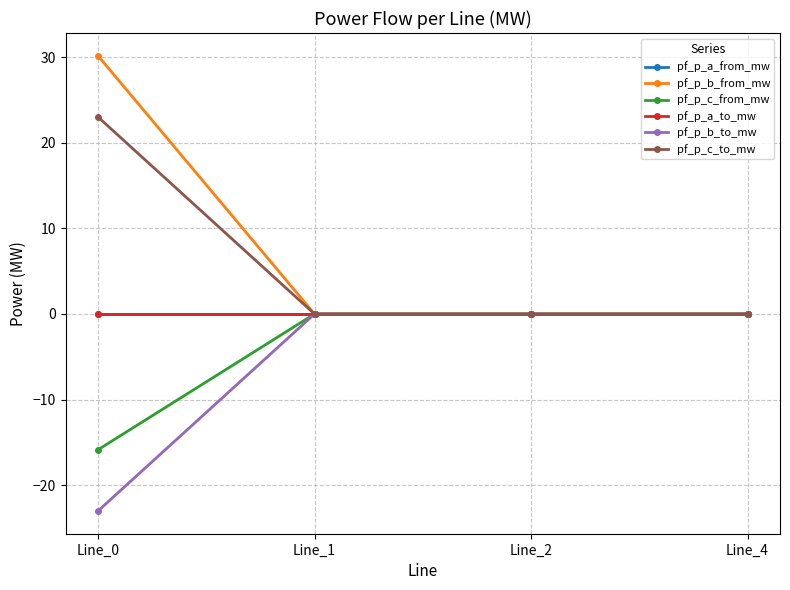

Is the value of pf_p_c_from_mw at Line_0 greater than the value of pf_p_a_from_mw at Line_1?

No